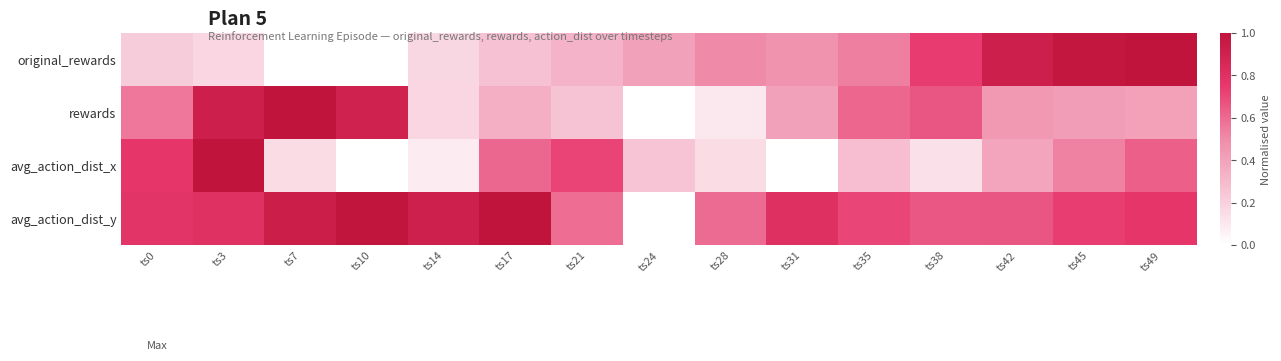

Reading left to right, transcribe all the data shown in this chart.

original_rewards: ts0=0.2	ts3=0.2	ts7=0.0	ts10=0.0	ts14=0.2	ts17=0.3	ts21=0.3	ts24=0.4	ts28=0.5	ts31=0.5	ts35=0.5	ts38=0.7	ts42=0.9	ts45=1.0	ts49=1.0
rewards: ts0=0.6	ts3=0.9	ts7=1.0	ts10=0.9	ts14=0.2	ts17=0.3	ts21=0.3	ts24=0.0	ts28=0.1	ts31=0.4	ts35=0.6	ts38=0.7	ts42=0.4	ts45=0.4	ts49=0.4
avg_action_dist_x: ts0=0.8	ts3=1.0	ts7=0.1	ts10=0.0	ts14=0.1	ts17=0.6	ts21=0.7	ts24=0.3	ts28=0.1	ts31=0.0	ts35=0.3	ts38=0.1	ts42=0.4	ts45=0.5	ts49=0.6
avg_action_dist_y: ts0=0.8	ts3=0.8	ts7=0.9	ts10=1.0	ts14=0.9	ts17=1.0	ts21=0.6	ts24=0.0	ts28=0.6	ts31=0.8	ts35=0.7	ts38=0.7	ts42=0.7	ts45=0.7	ts49=0.8